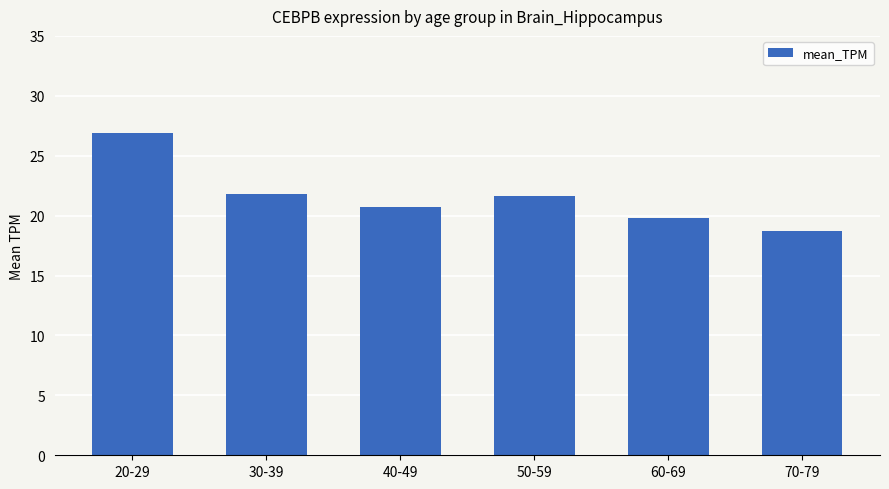

The chart shows a value of 21.8 at 30-39. True or false?

True